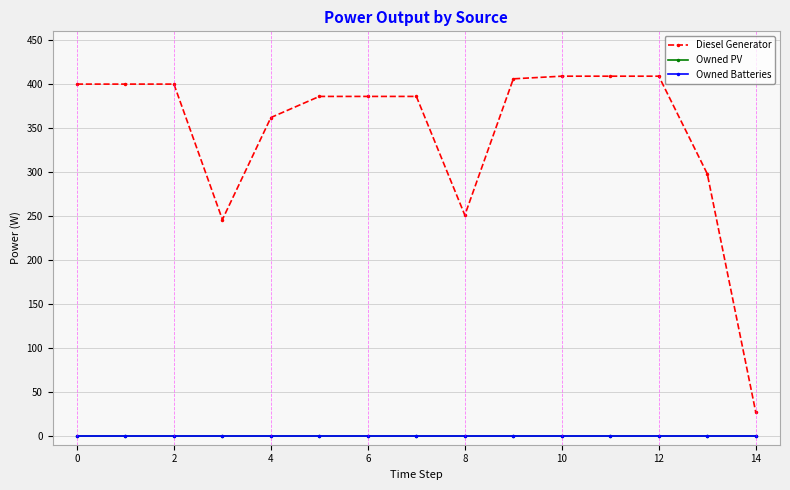

What are all the series names shown in the legend?

Diesel Generator, Owned PV, Owned Batteries